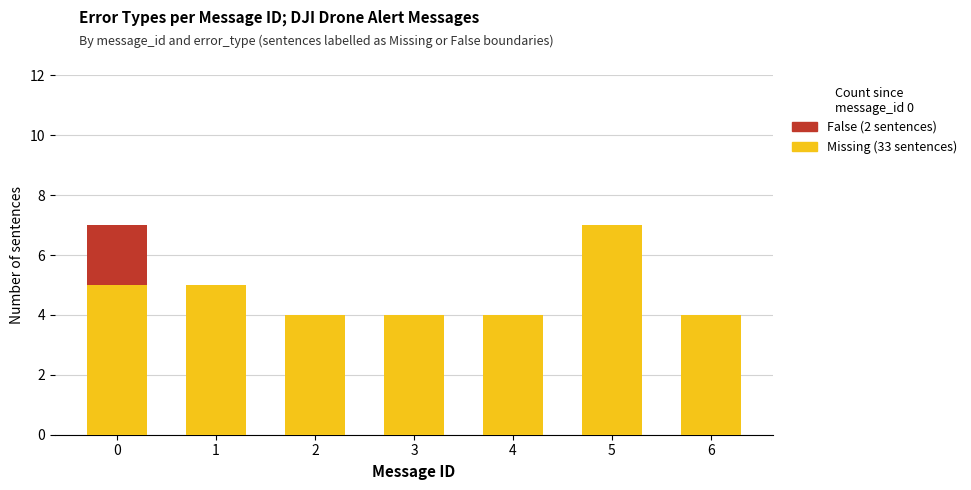

What is the total value across all series at 1?

5